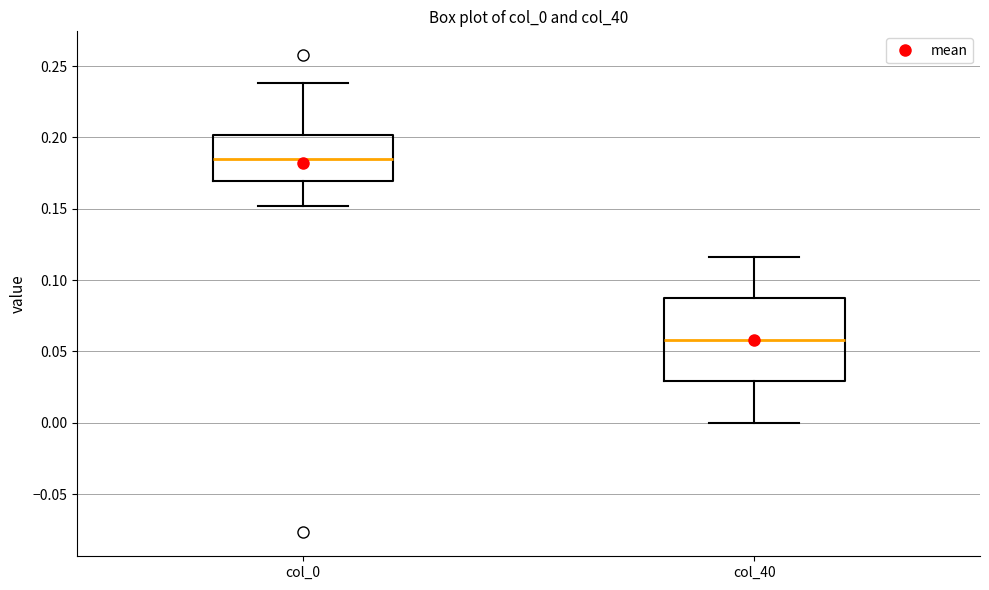

Comparing the boxes themselves (not the whiskers), which one is the tallest?

col_40